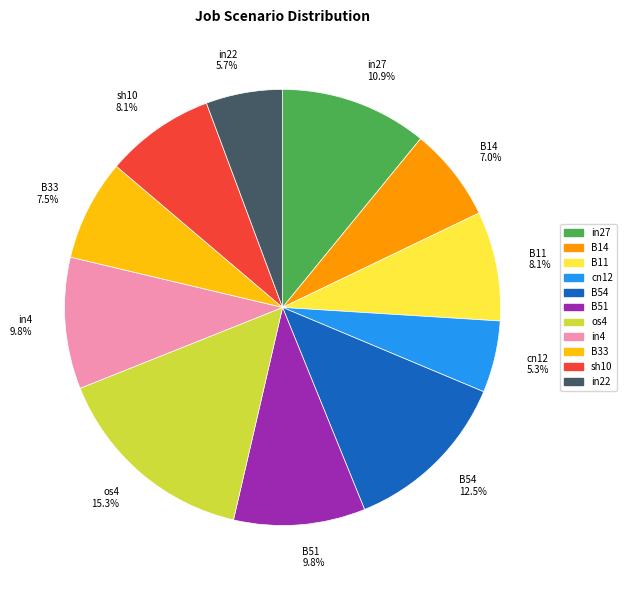

Between B11 8.1% and in22 5.7%, which is larger?

B11 8.1%